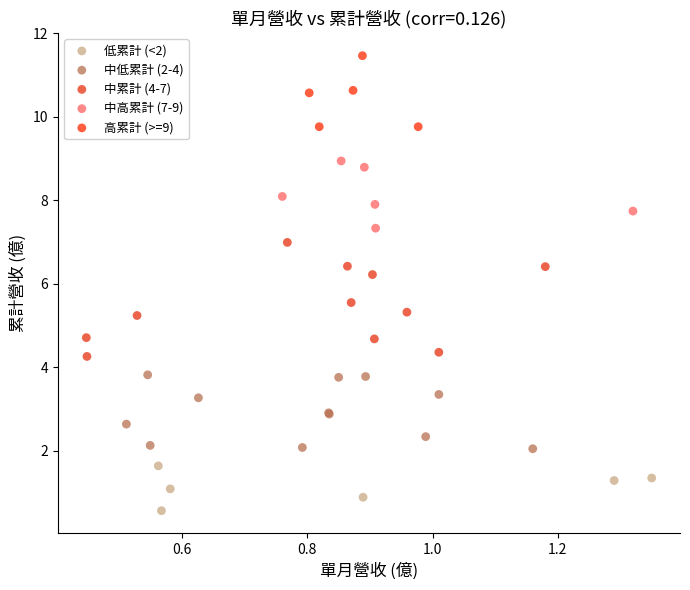

Which series has the largest Y range (max minus min)?

中累計 (4-7)